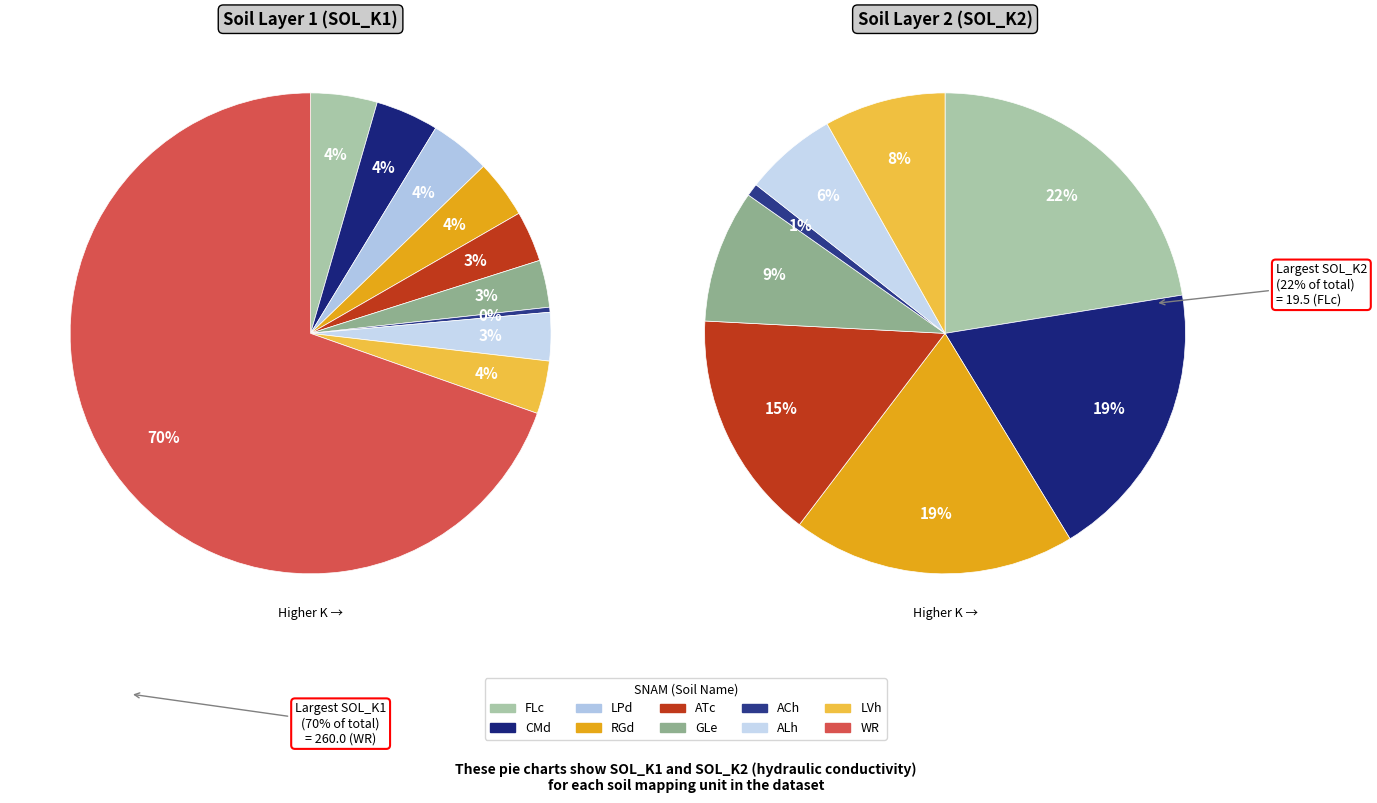

To the nearest percent, what is the combined percentage of 4 and 10?

74%